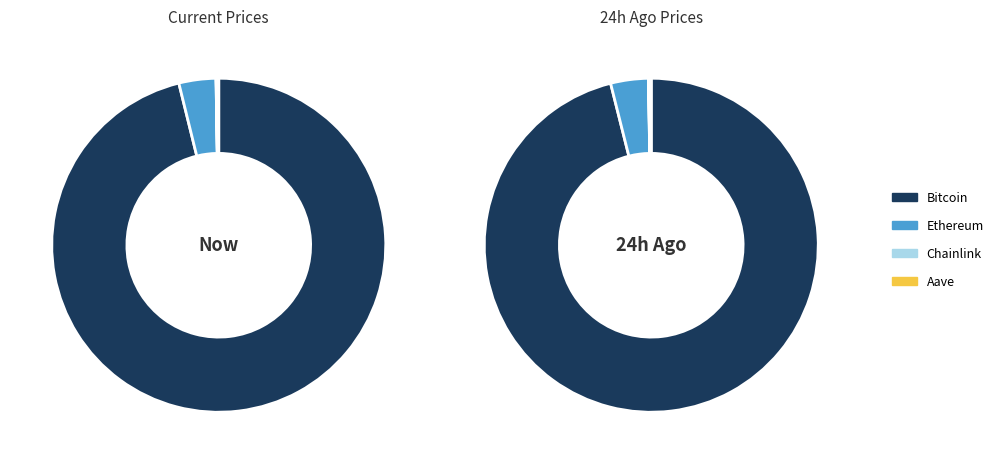

Rank the categories by value from lowest to highest.

Chainlink, Aave, Ethereum, Bitcoin